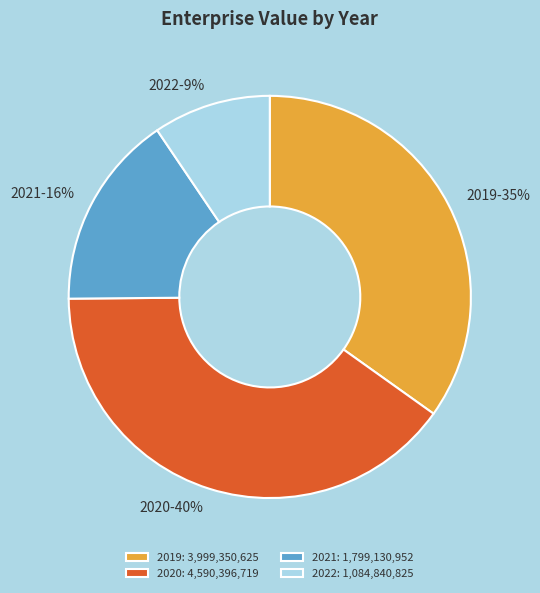

What is the smallest slice in the pie chart?

2022